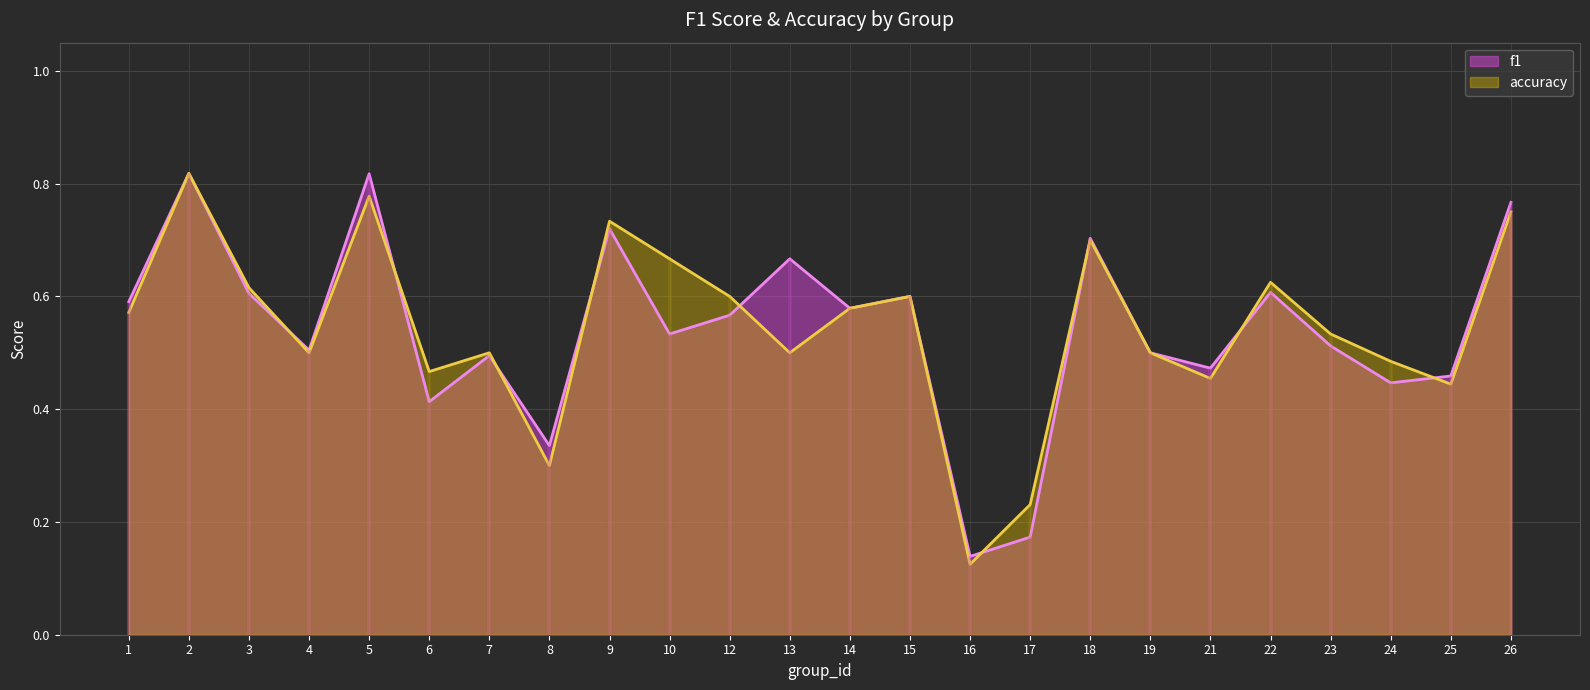

What is the difference between the accuracy values at 8 and 13?

0.2